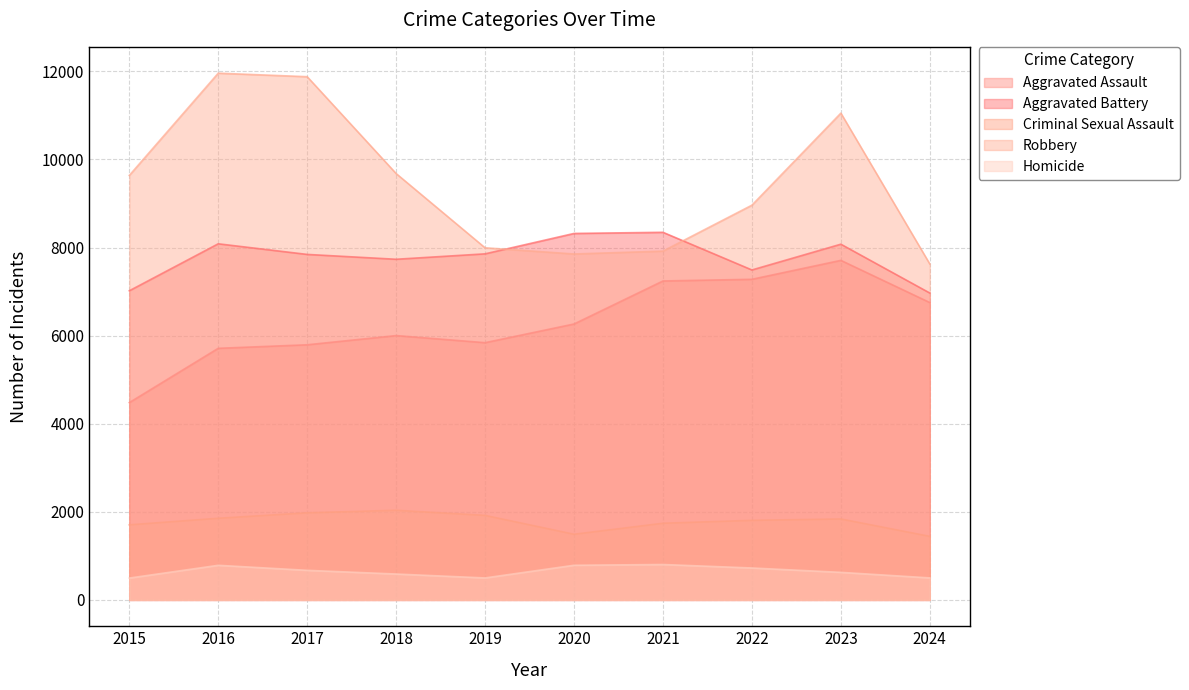

What is the difference between the maximum and minimum values in the Criminal Sexual Assault series?

593